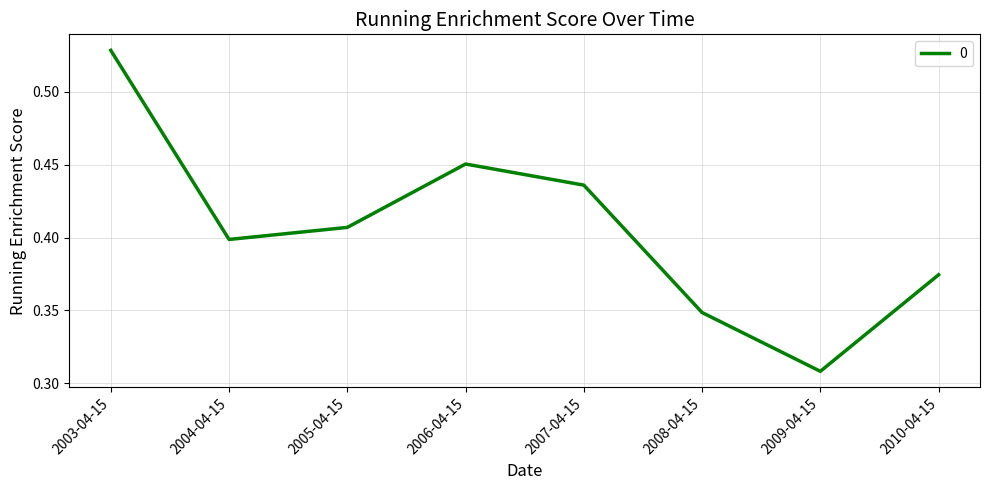

What is the change in value from 2003-04-15 to 2010-04-15?

-0.2